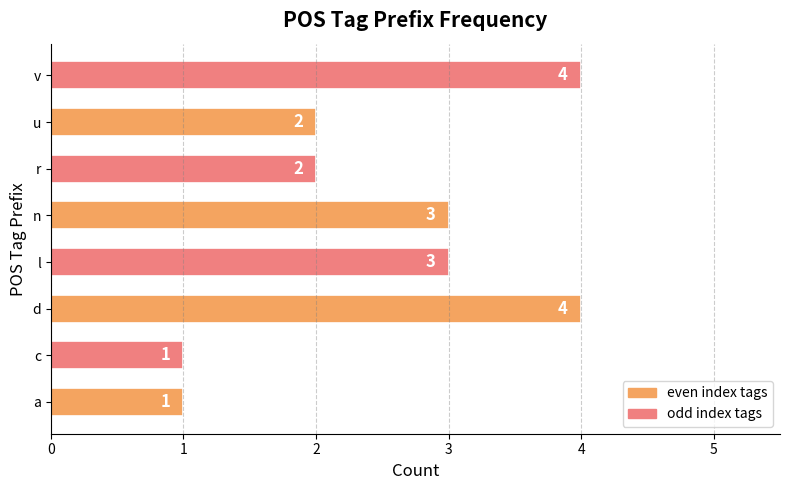

What is the ratio of the value at c to the value at r?

0.5